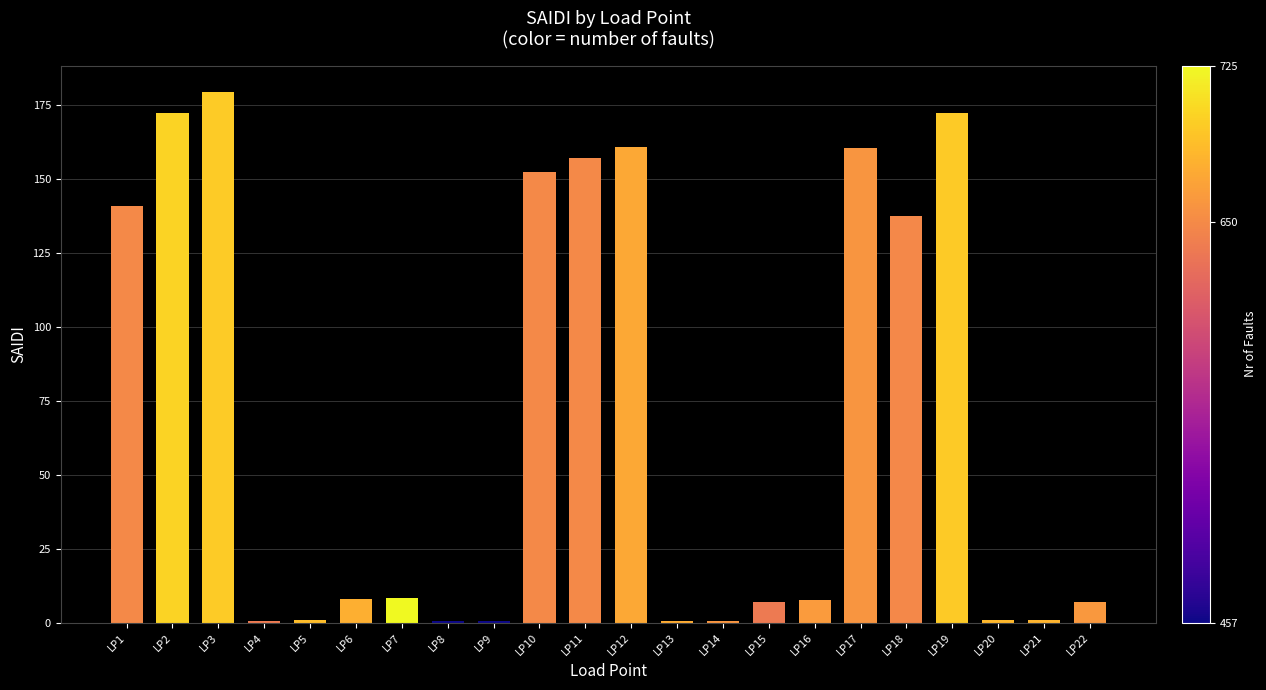

What is the change in value from LP12 to LP13?

-160.2